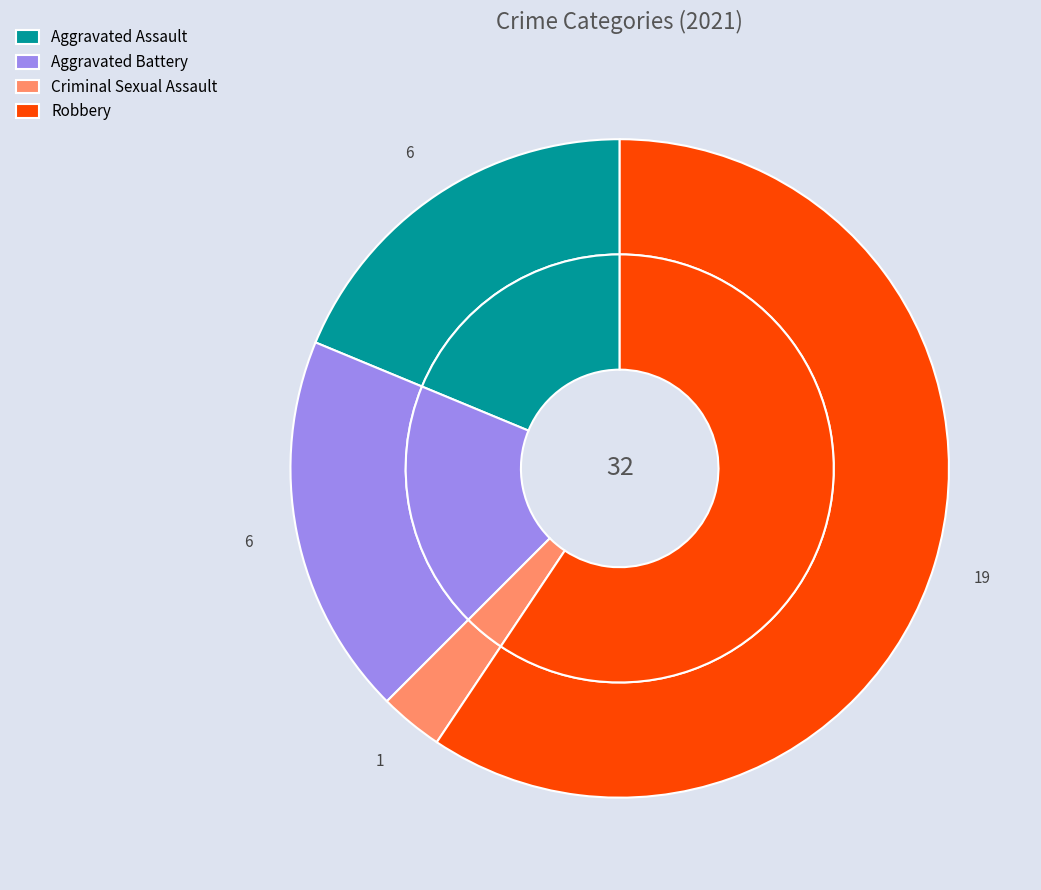

What percentage is NOT represented by Robbery?

40.6%